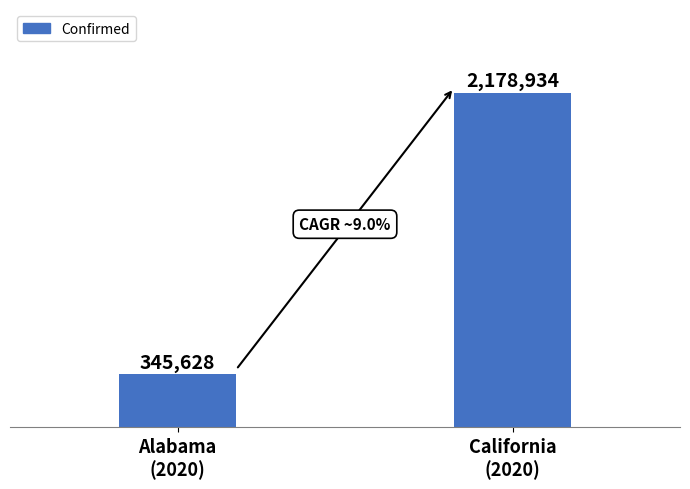

Reading right to left, transcribe all the data shown in this chart.

California
(2020)=2178934	Alabama
(2020)=345628